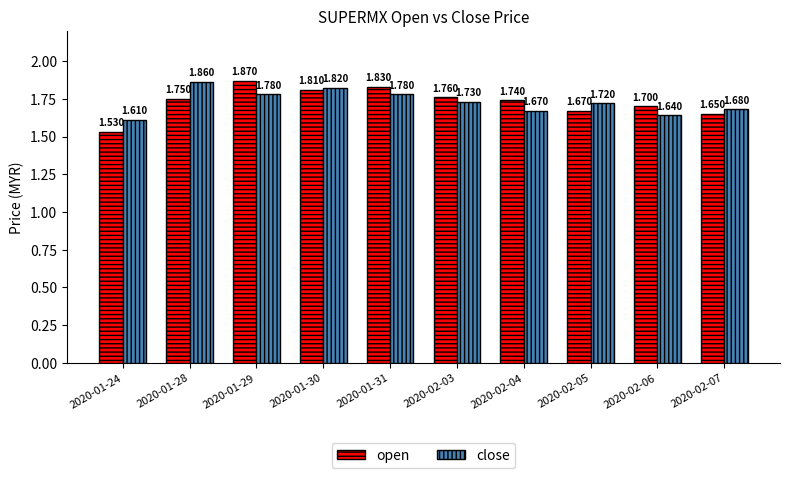

The value of open at 2020-02-04 is 1.7. True or false?

True